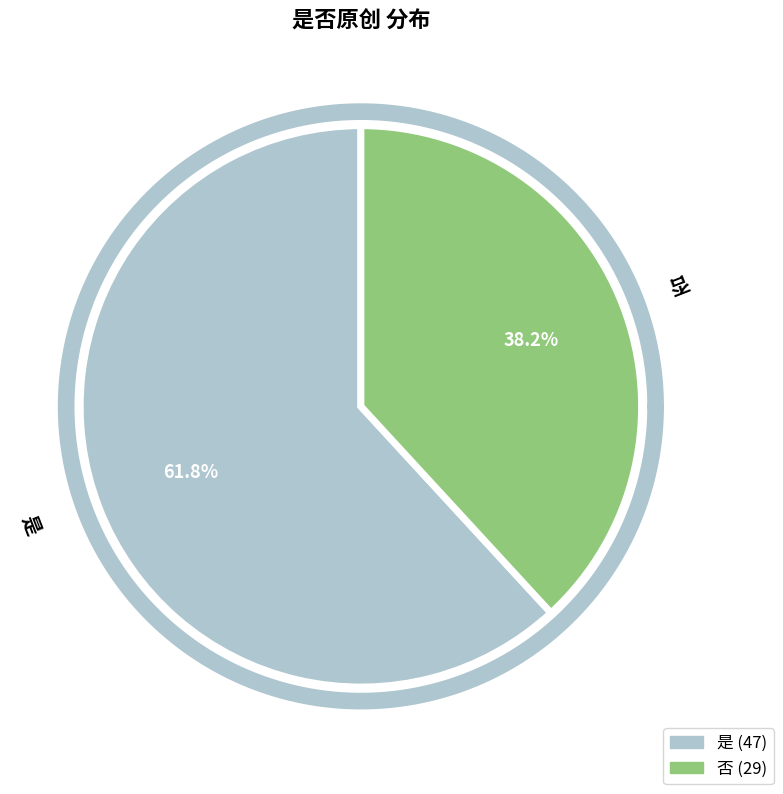

What percentage do 否 and 是 together represent?

100.0%